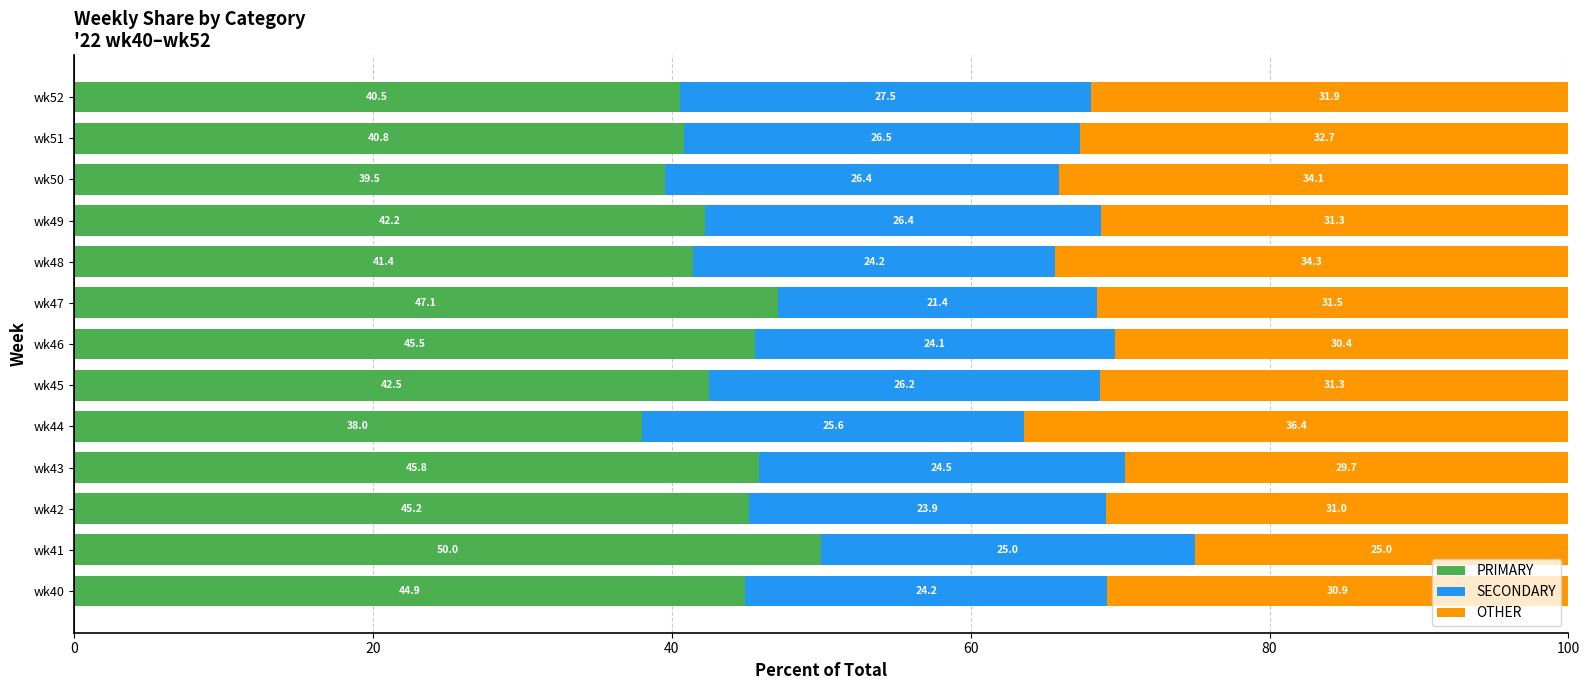

What is the sum of the PRIMARY values at wk47 and wk52?

87.6